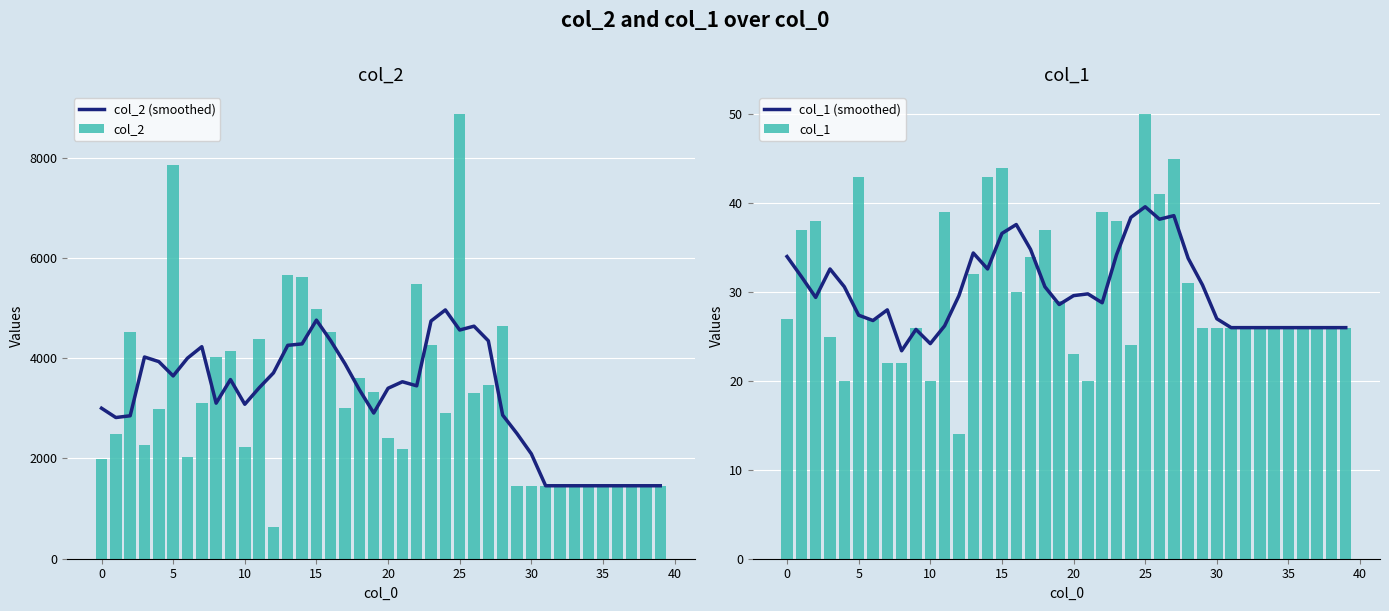

At which category is the sum across all series the highest?

25